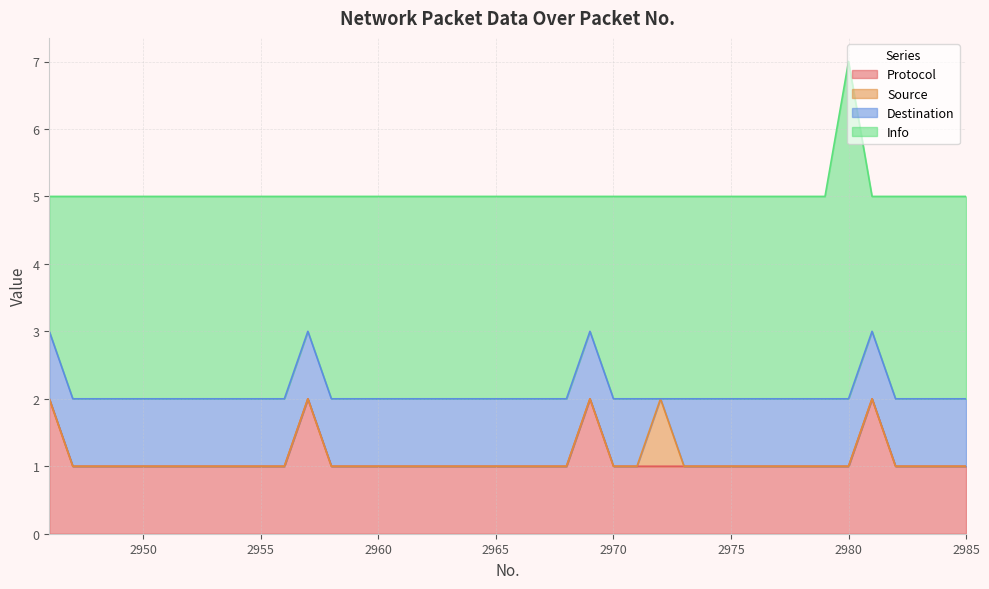

Which series has the largest range (max minus min)?

Info